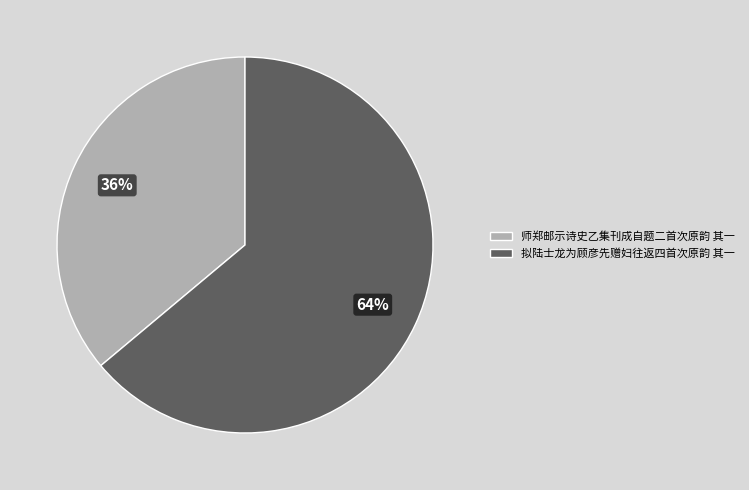

How many slices are in this pie chart?

2